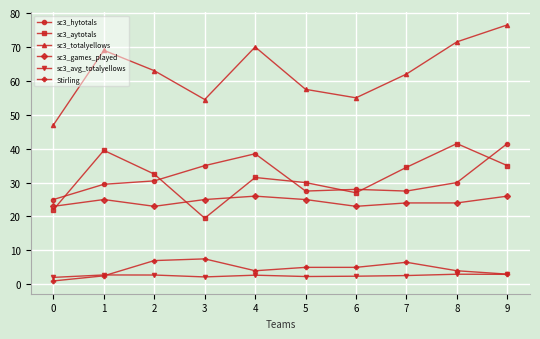

Which series has the largest range (max minus min)?

sc3_totalyellows